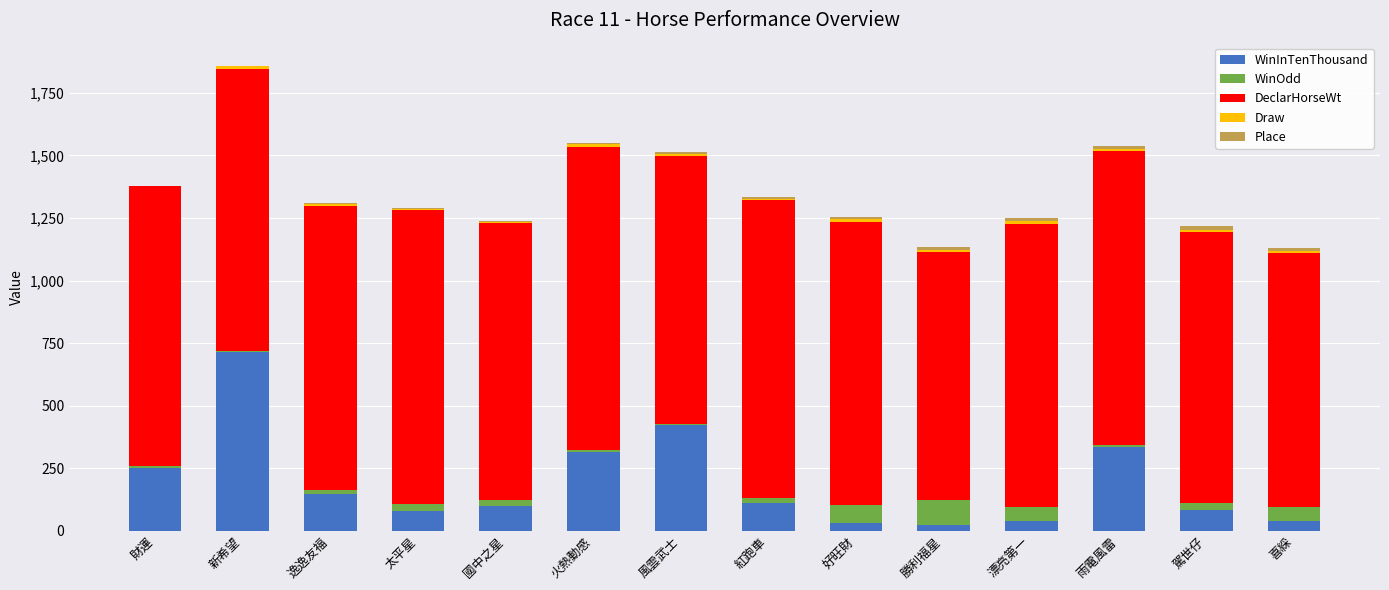

At which category is the sum across all series the highest?

新希望